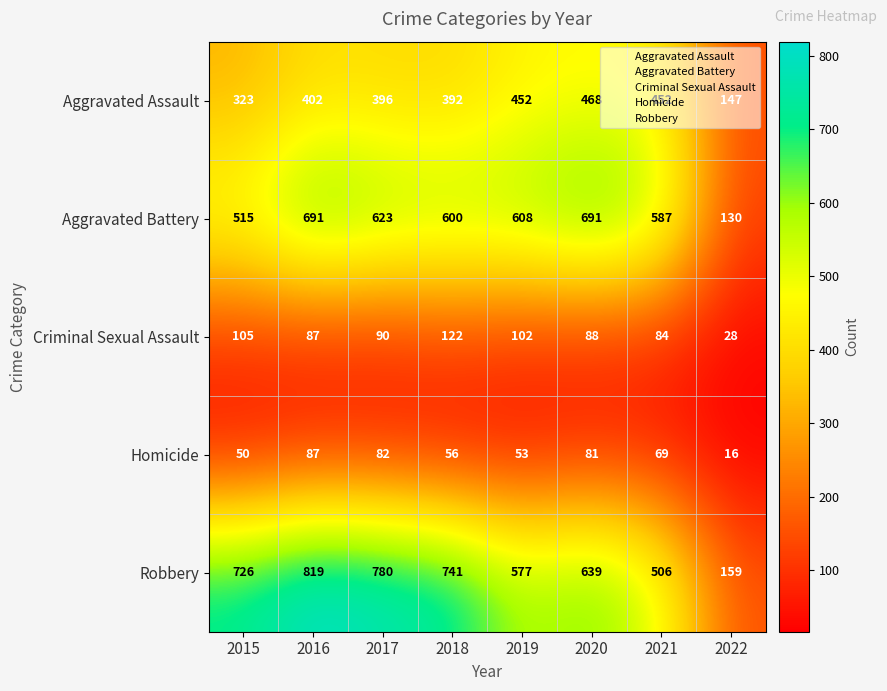

True or false: Aggravated Battery has a value of 691 at 2016.

True